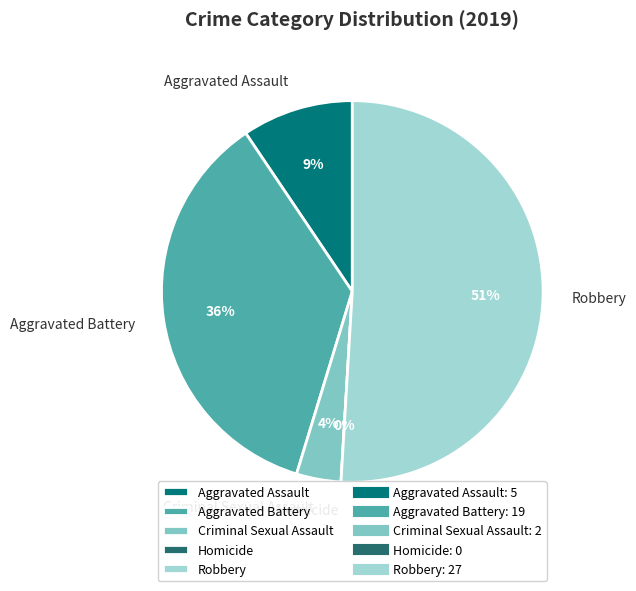

What percentage is the Aggravated Assault slice, to the nearest percent?

9%